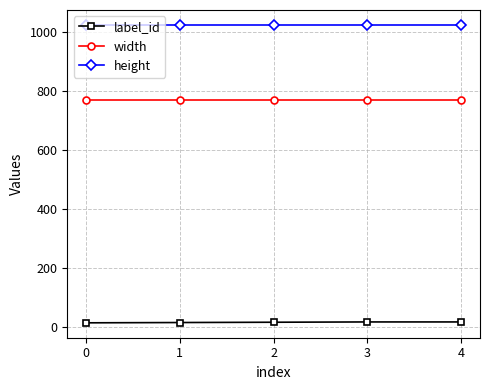

True or false: width and height cross at least once.

False